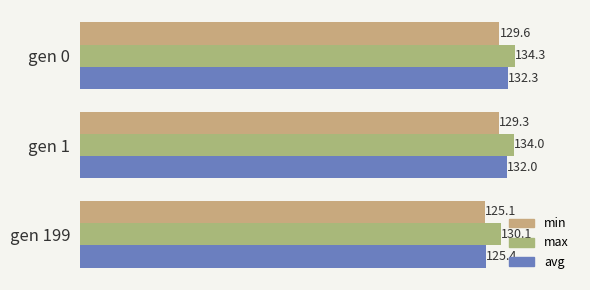

What are all the series names shown in the legend?

min, max, avg